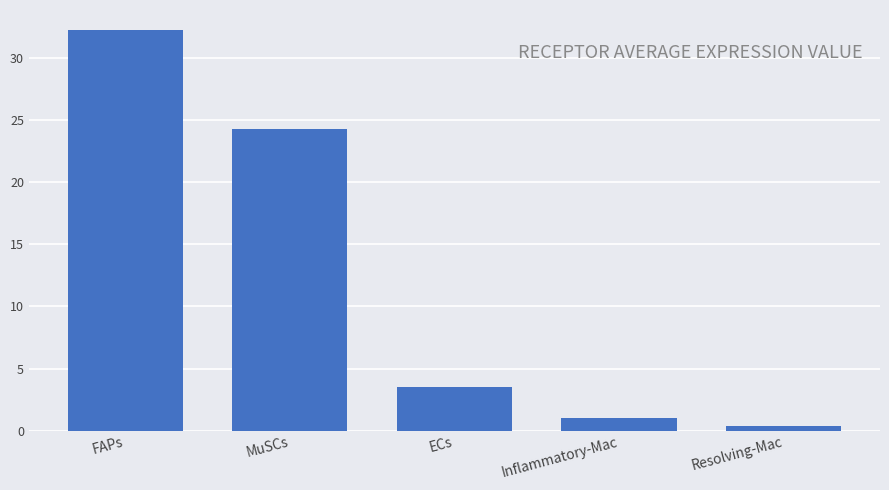

Rank the categories by value from lowest to highest.

Resolving-Mac, Inflammatory-Mac, ECs, MuSCs, FAPs